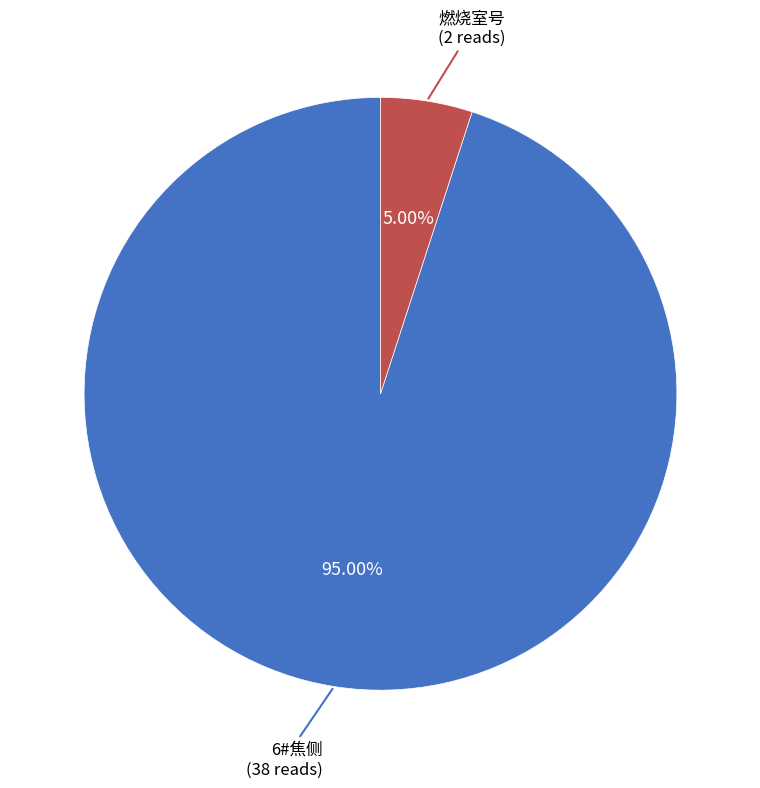

Combined, what portion of the pie is 燃烧室号 and 6#焦侧?

100.0%